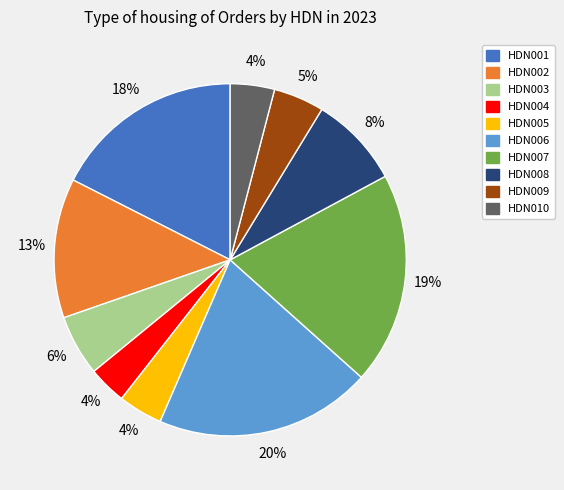

Is it true that HDN006 is 20% of the pie?

True